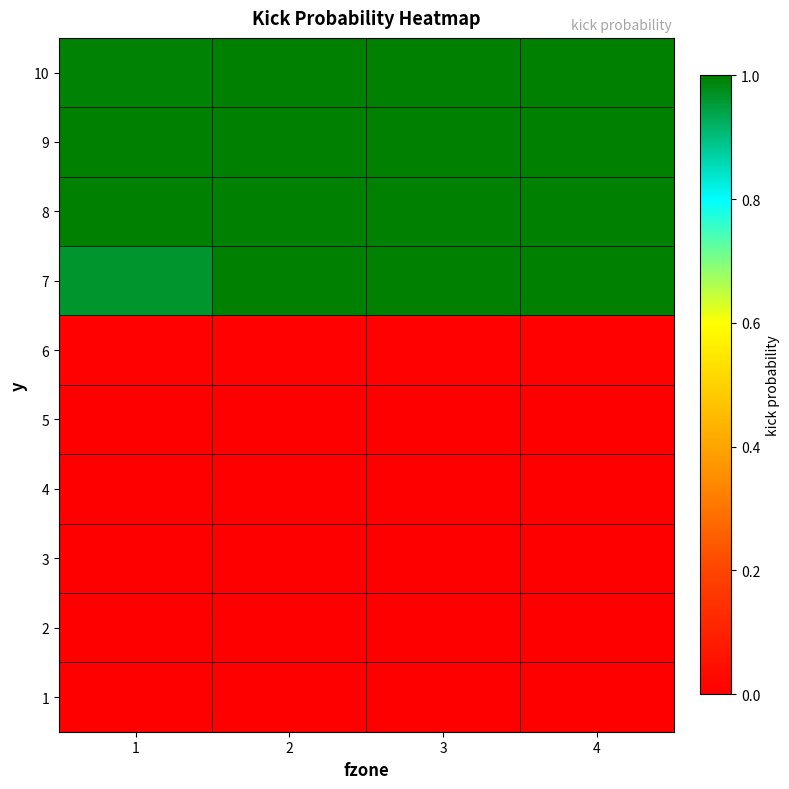

At which category does the chart reach its peak across all series?

2